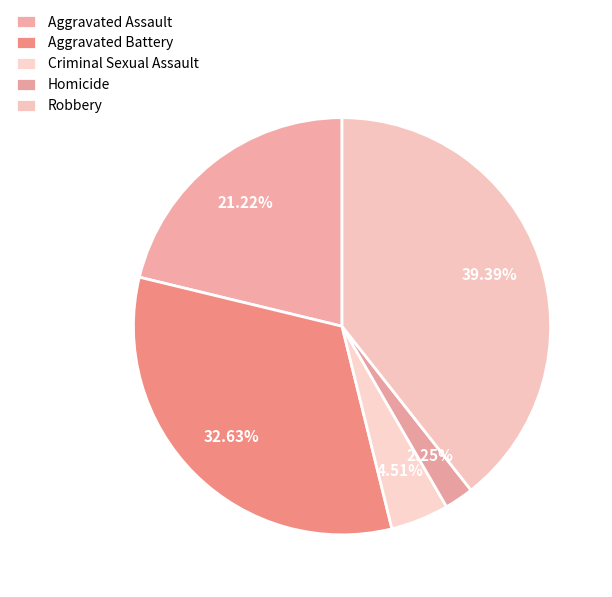

To the nearest percent, what percentage of the pie is Criminal Sexual Assault?

5%